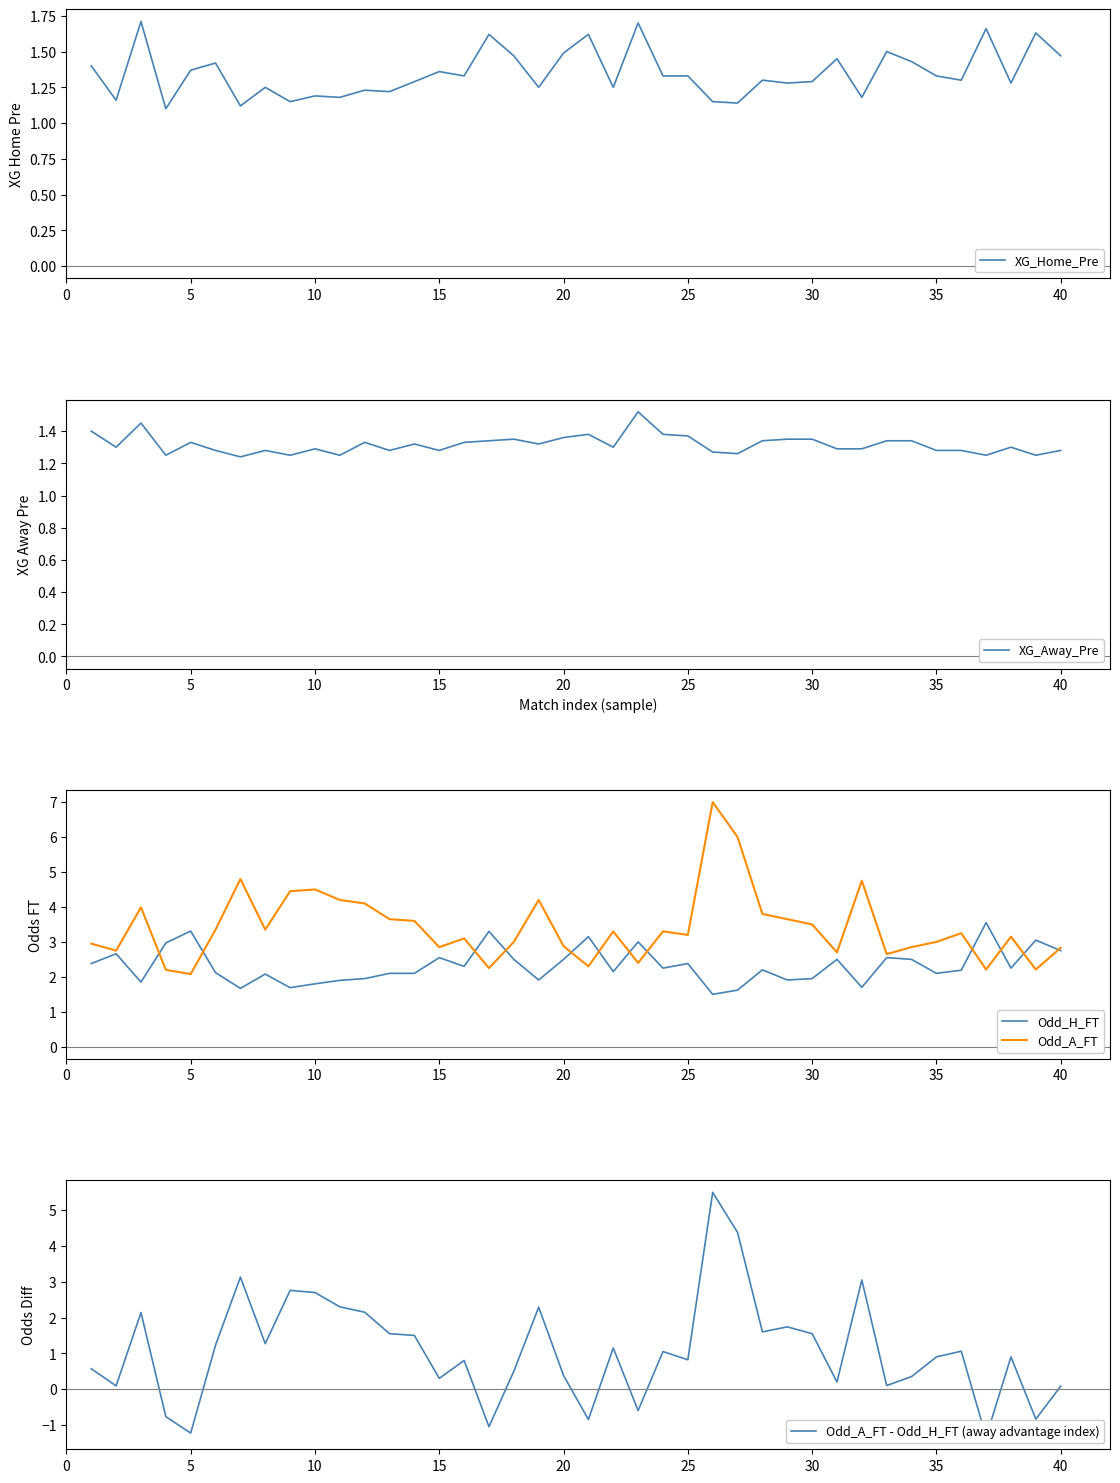

What is the value of the Odd_A_FT - Odd_H_FT (away advantage index) point at the 10th from the left?

2.7